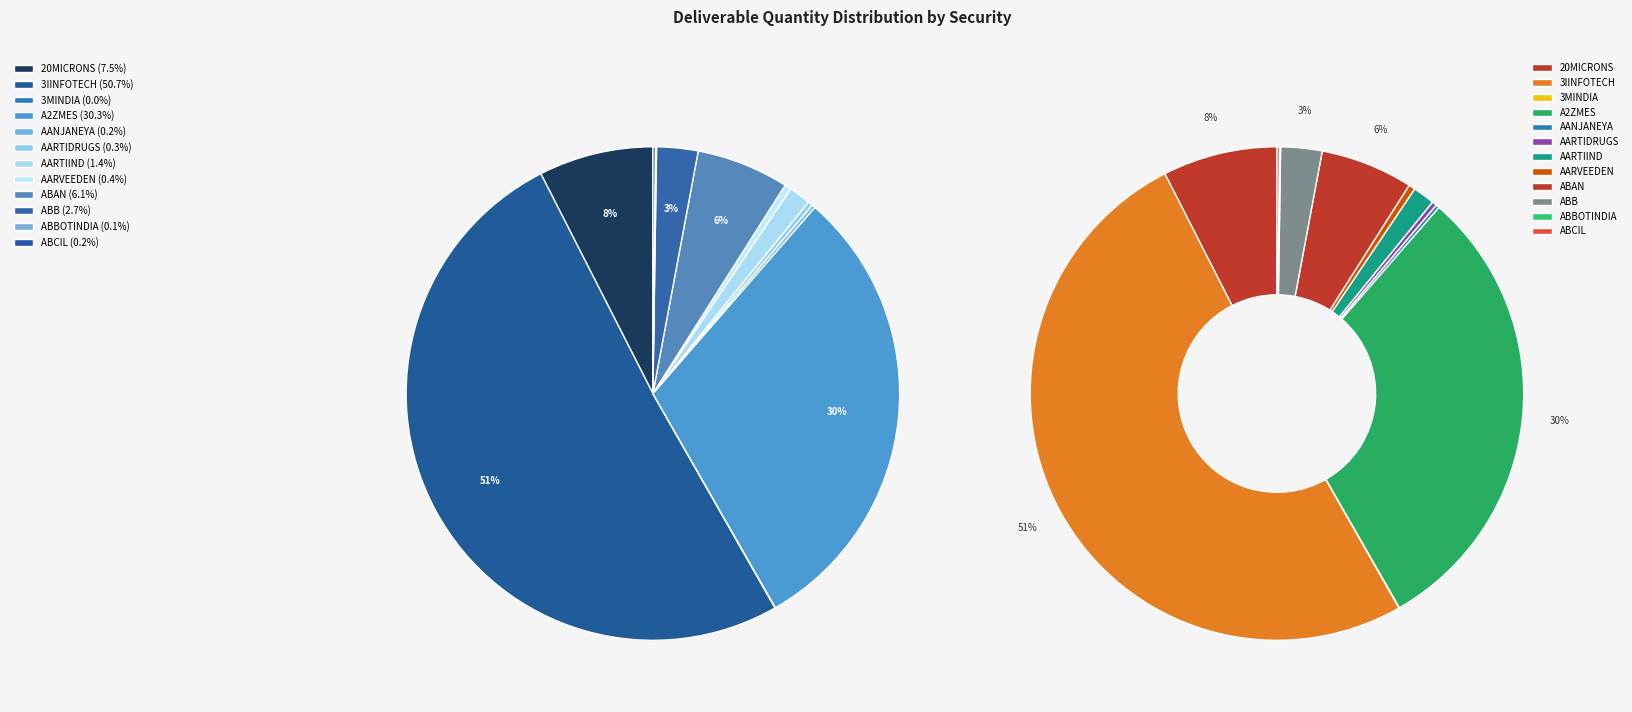

Is the sum of AANJANEYA and 3IINFOTECH greater than half?

Yes